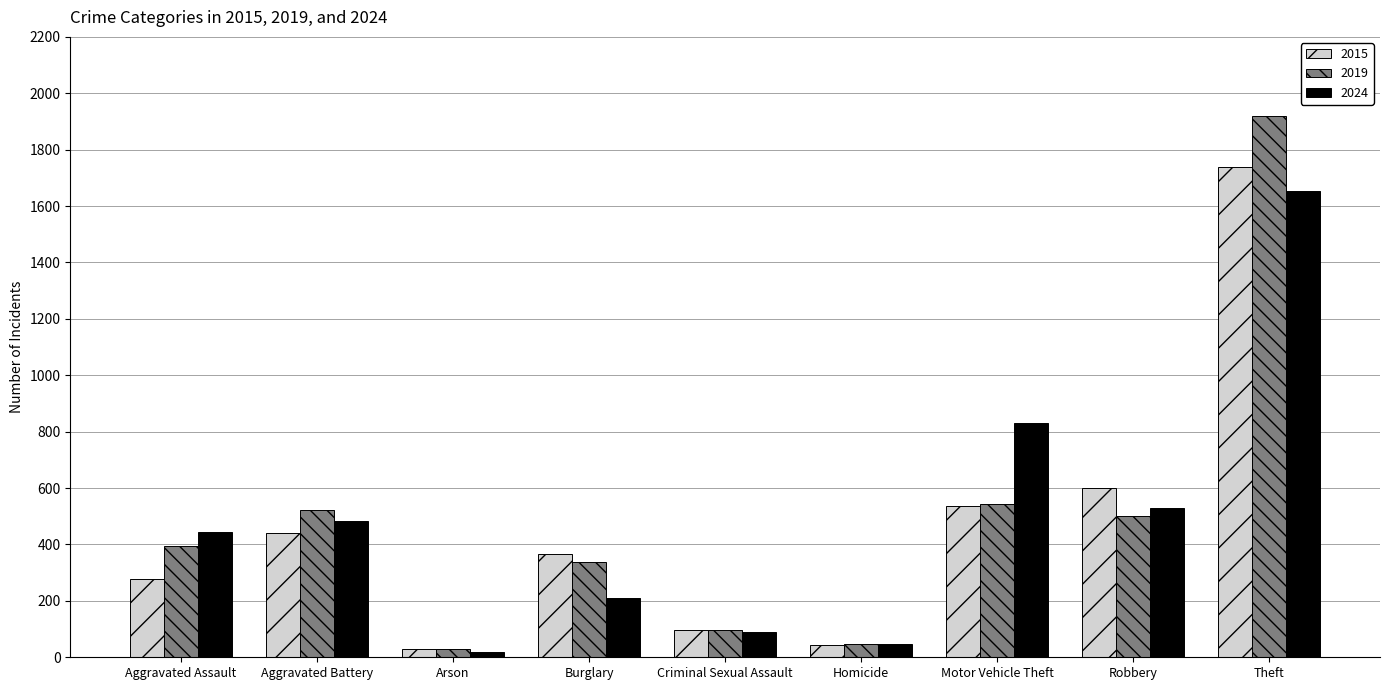

How many distinct data groups are displayed?

3